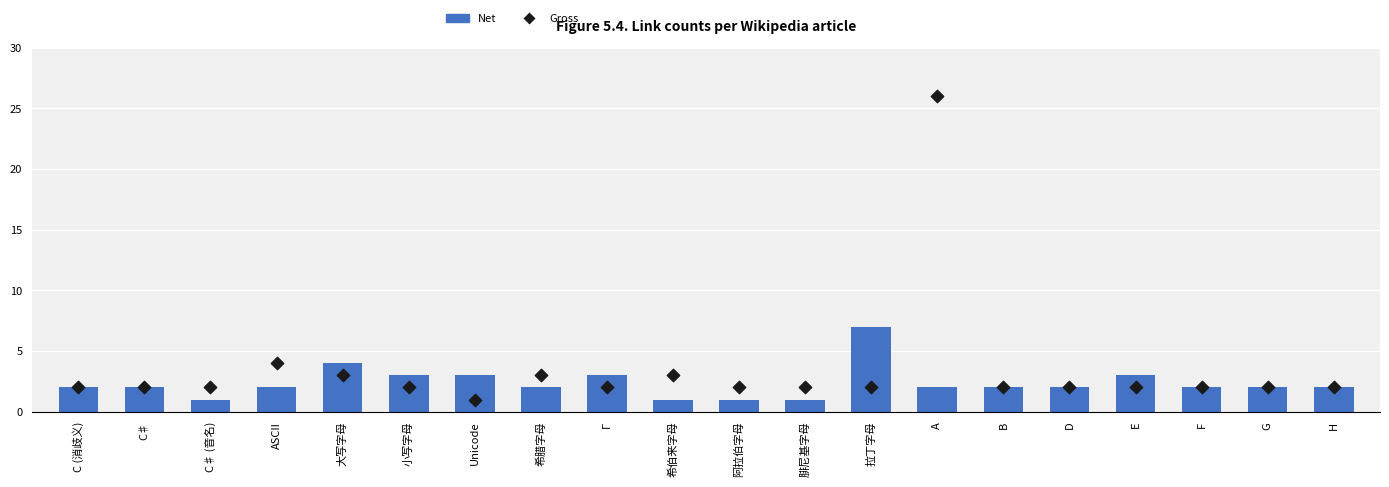

At how many categories does at least one series exceed 21?

1